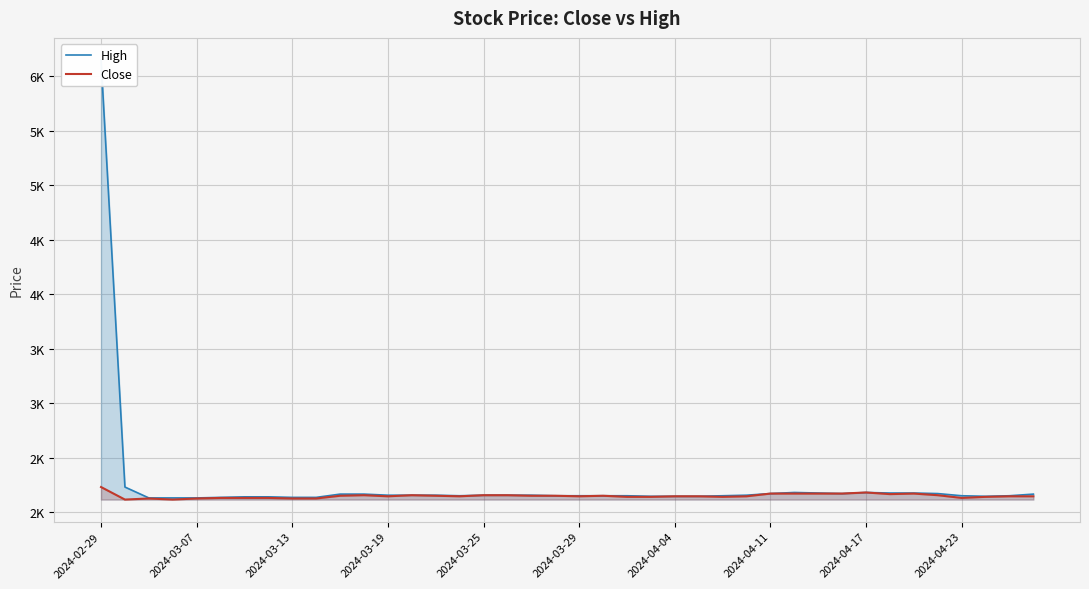

What position from the left is 2024-04-11?

29